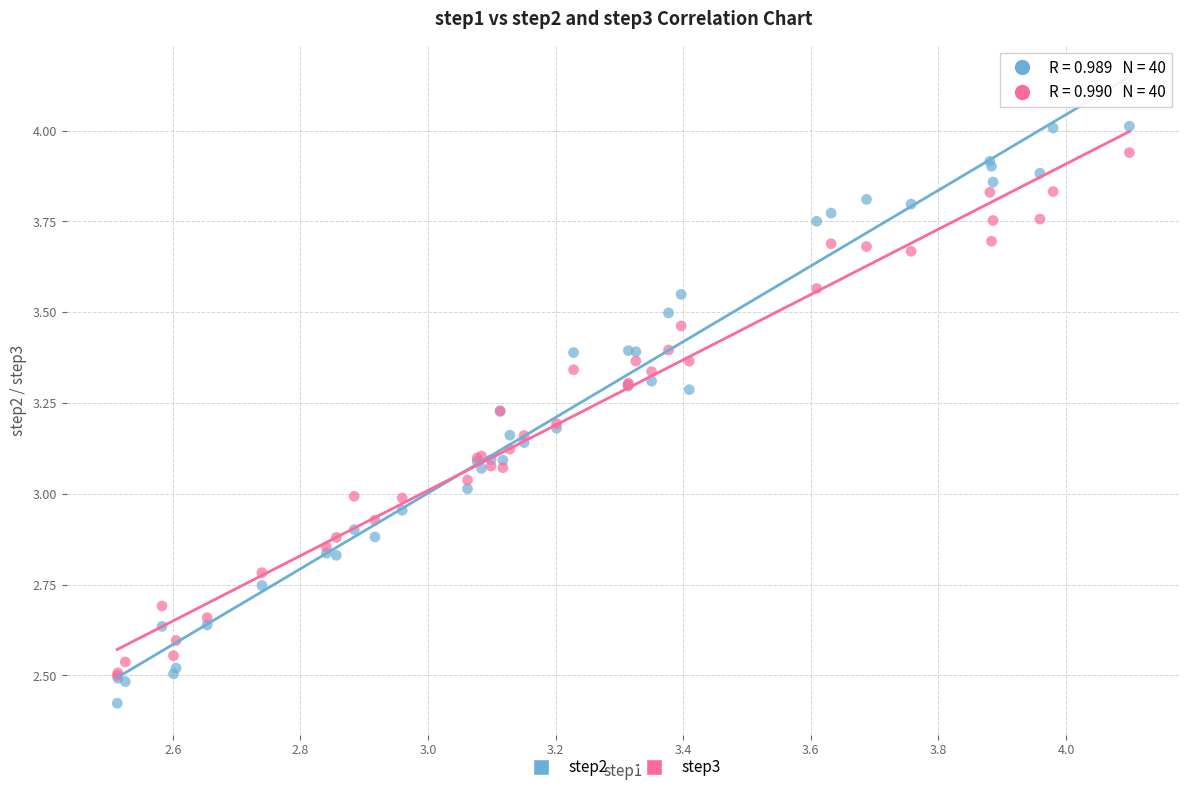

Which series has the widest spread of Y values?

step2